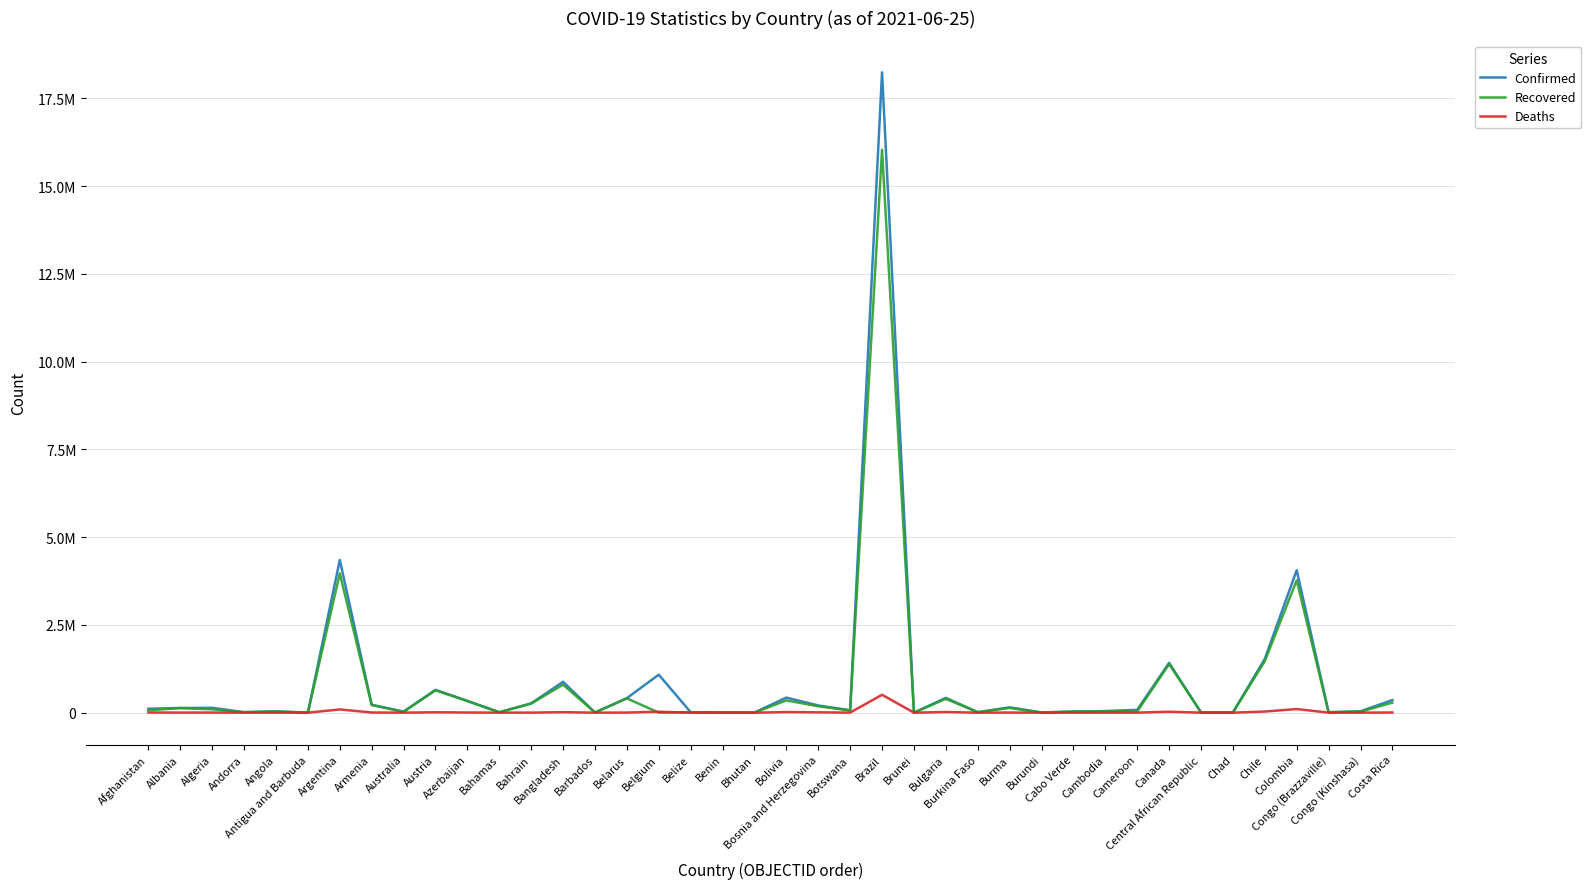

What are all the series names shown in the legend?

Confirmed, Recovered, Deaths